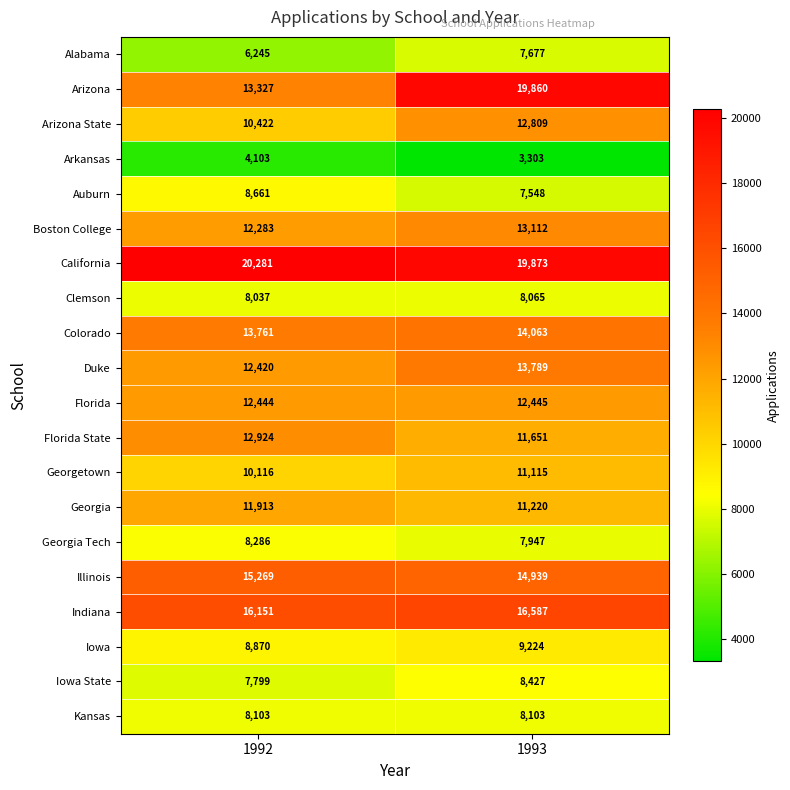

What is the total value across all series at 1992?

221415